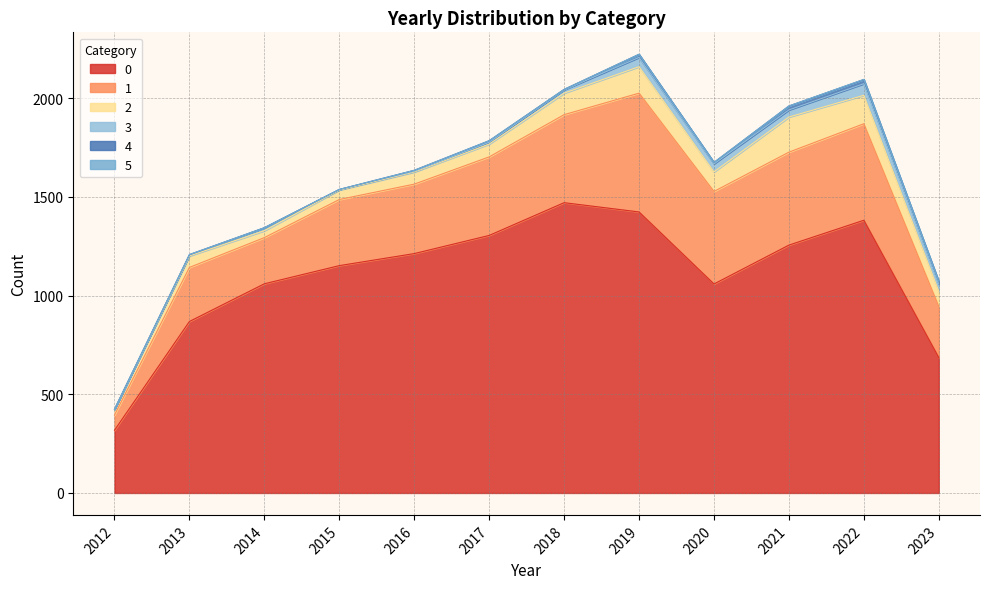

Rank the categories by 2 value from lowest to highest.

2012, 2014, 2015, 2013, 2016, 2017, 2023, 2020, 2018, 2019, 2022, 2021